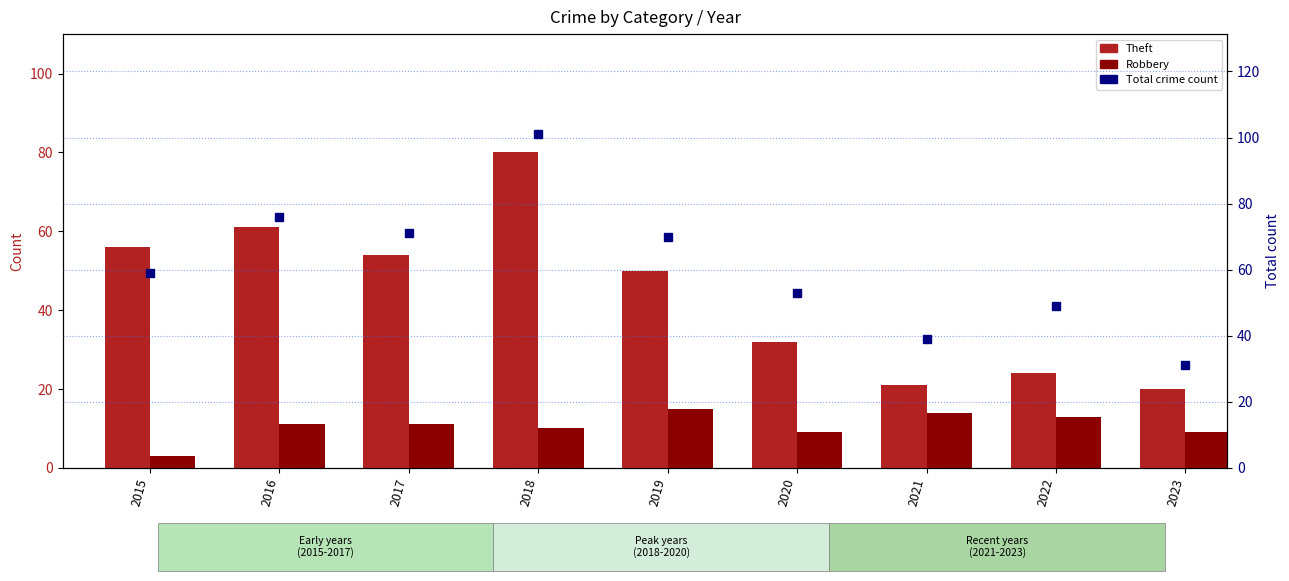

True or false: Theft has a value of 83 at 2016.

False